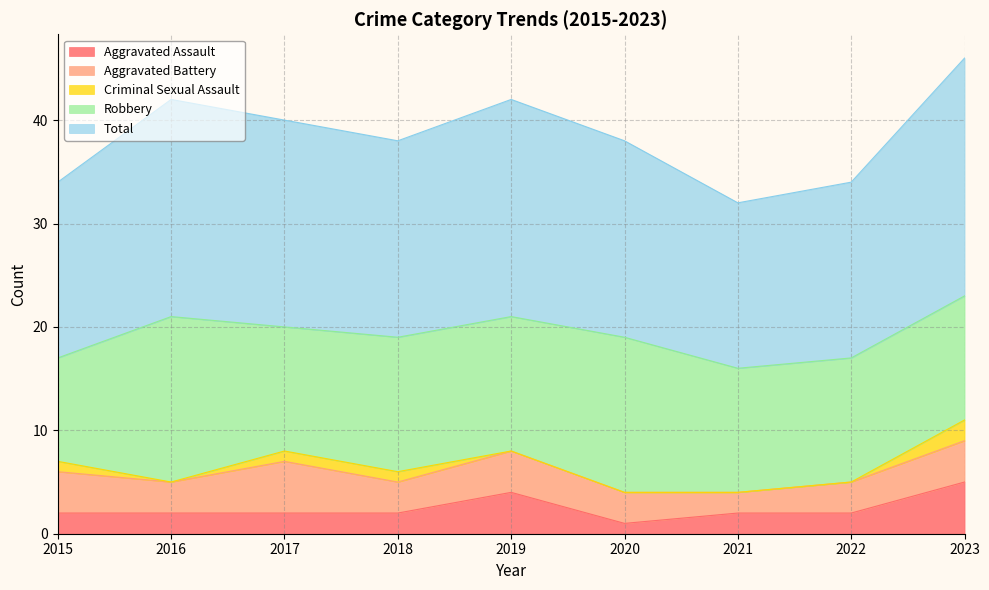

Count the Aggravated Battery values in the range 3 to 4.

7